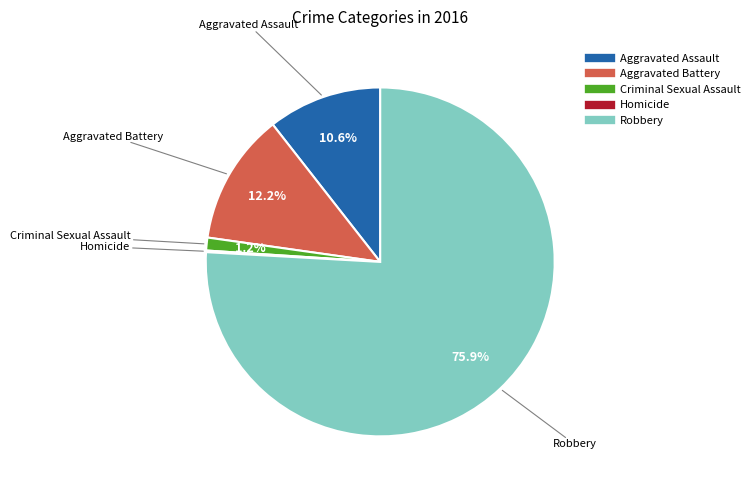

Does Criminal Sexual Assault represent more than half of the total?

No